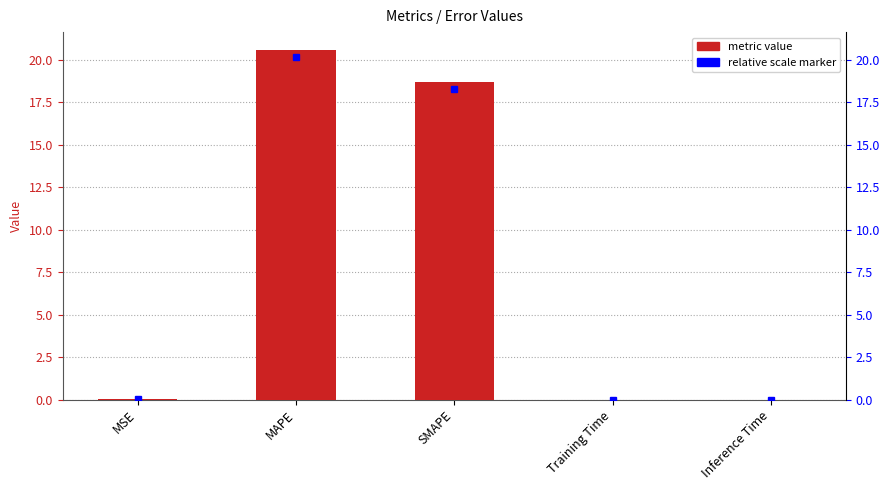

Which label corresponds to the smallest value in the chart?

Inference Time